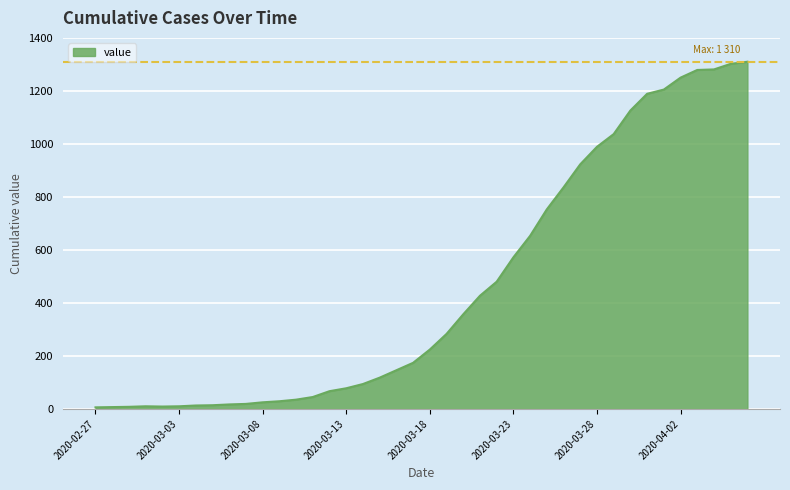

What is the maximum value shown in the chart?

1310